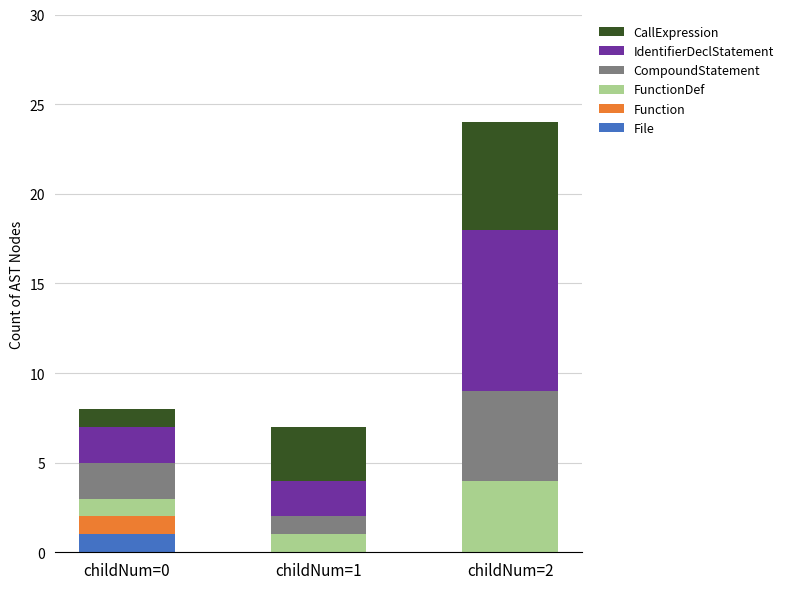

At which category is the sum across all series the highest?

childNum=2